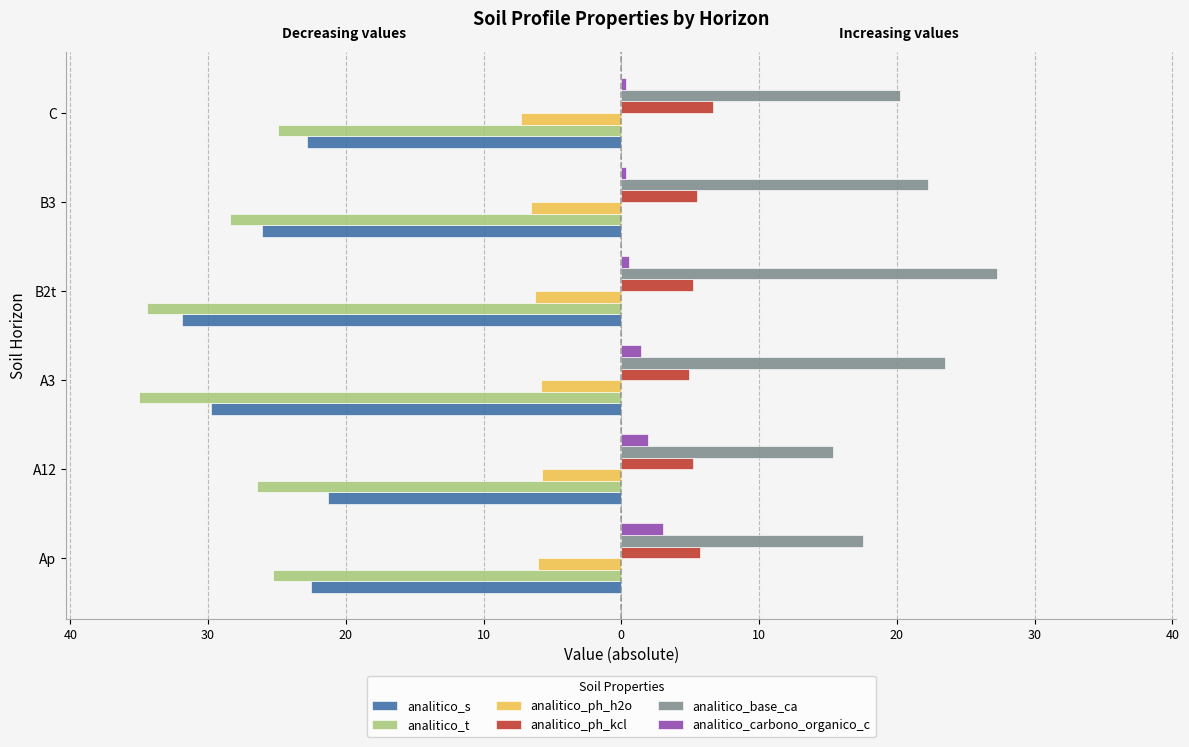

What is the value of the analitico_base_ca bar at the 1st from the left?

17.6